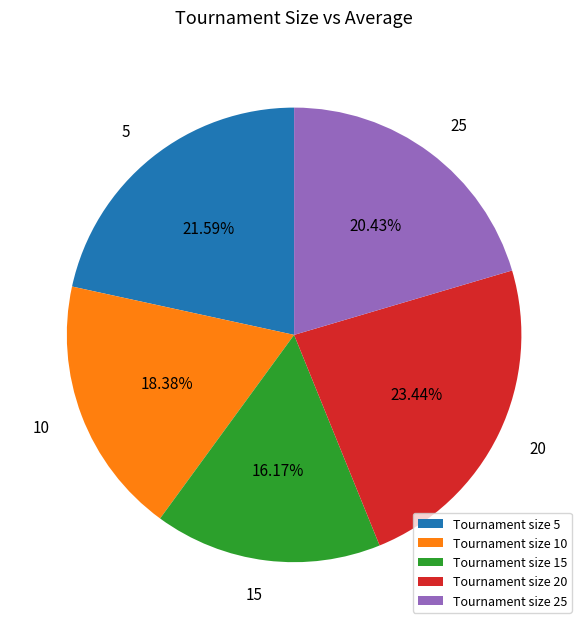

True or false: 15 accounts for 28% of the total.

False